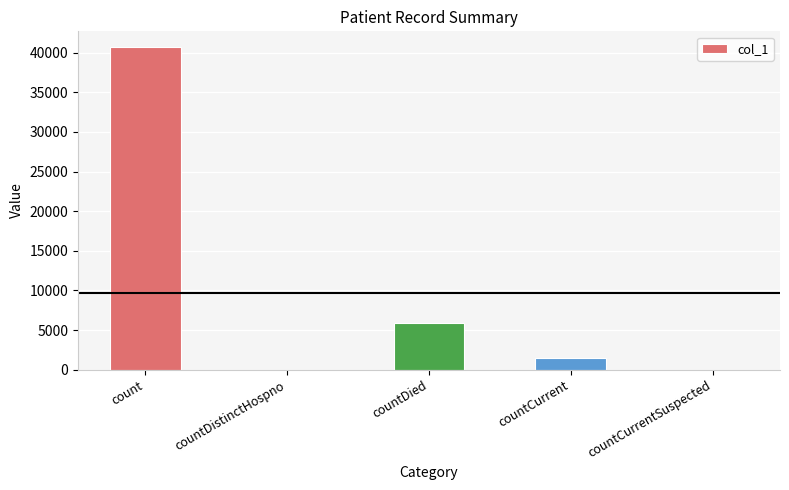

How many series are shown in this chart?

1